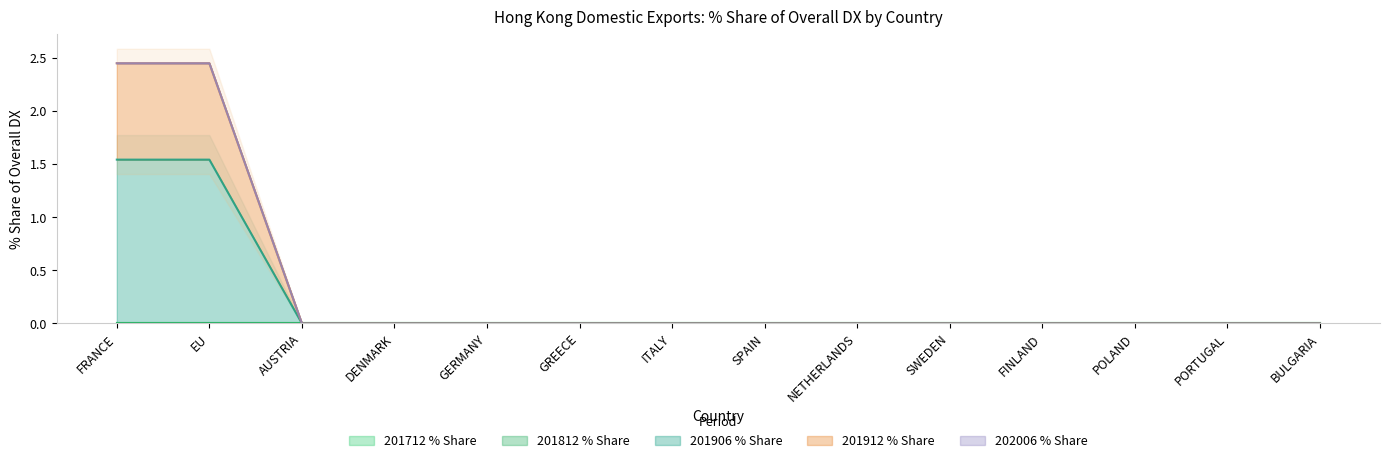

At which category is the sum across all series the highest?

FRANCE